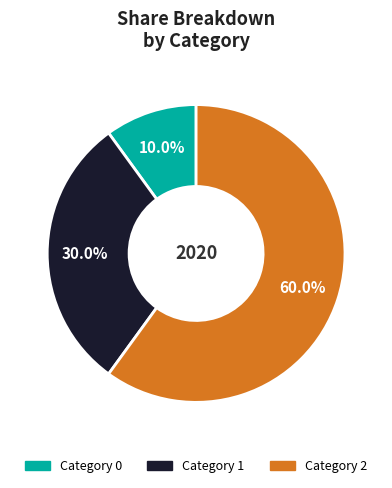

Does any single category account for the majority?

Yes